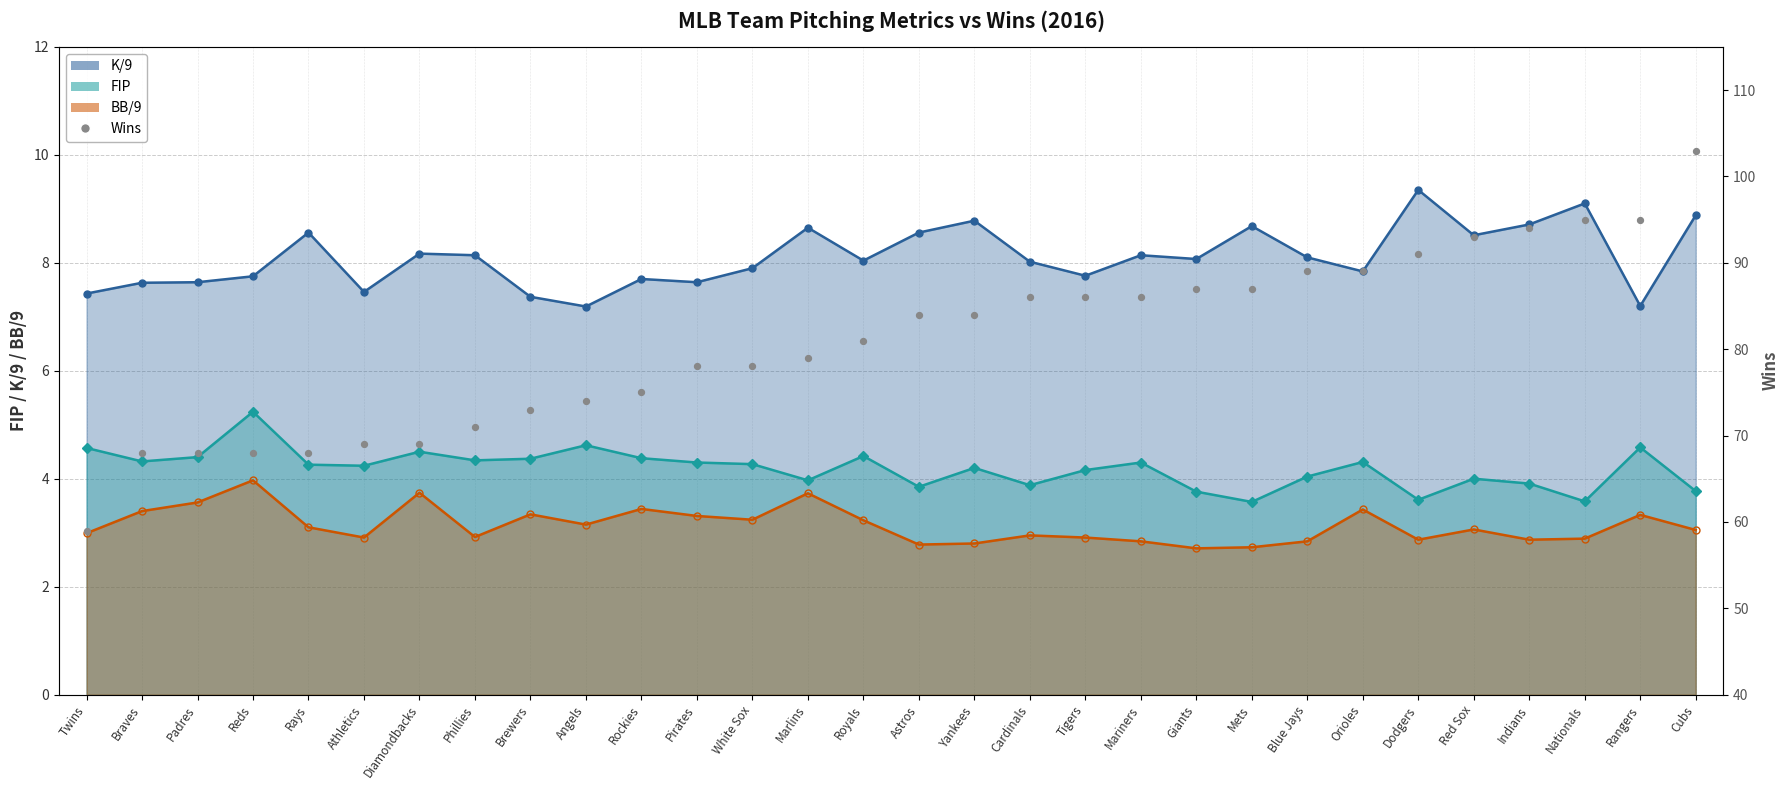

What is the ratio of the value at Reds to the value at Athletics?

1.0